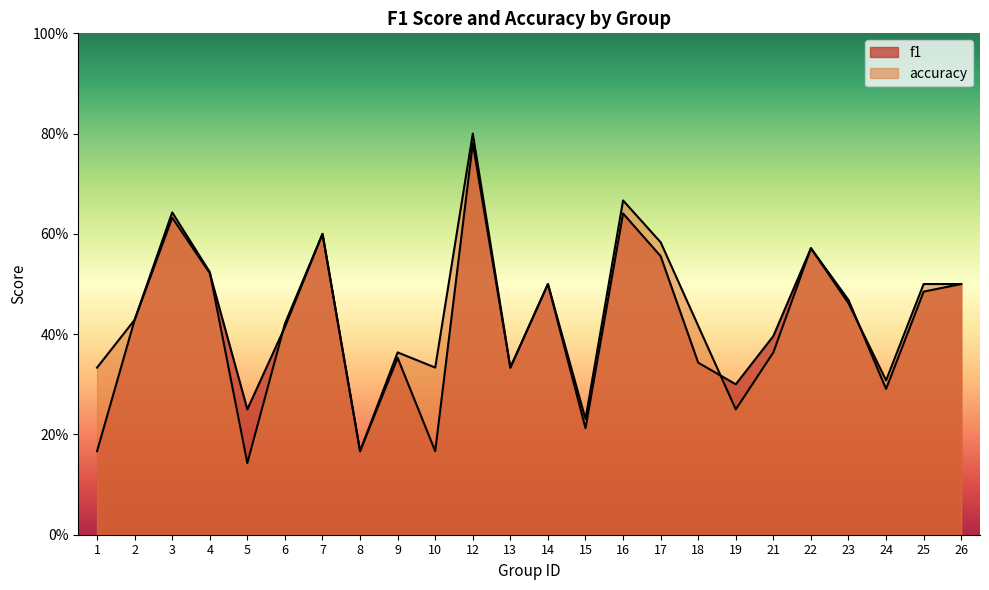

True or false: accuracy has more than 1 points higher than both neighbors.

True